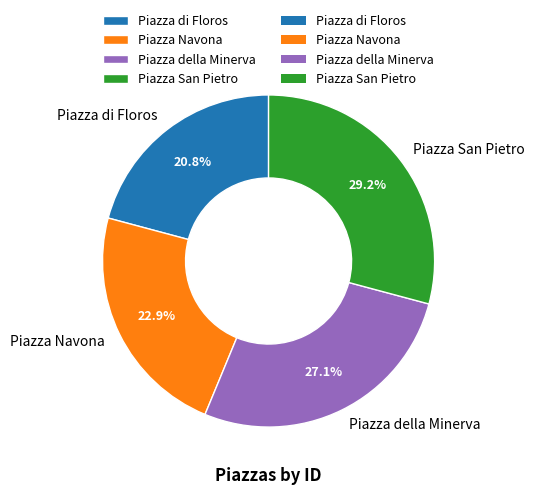

To the nearest percent, what percentage of the pie is Piazza di Floros?

21%